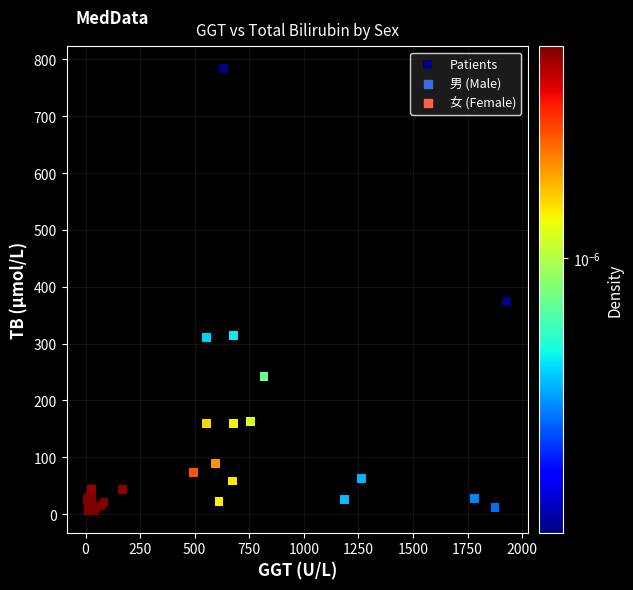

What Y value in the scatter plot is closest to 395?

373.5